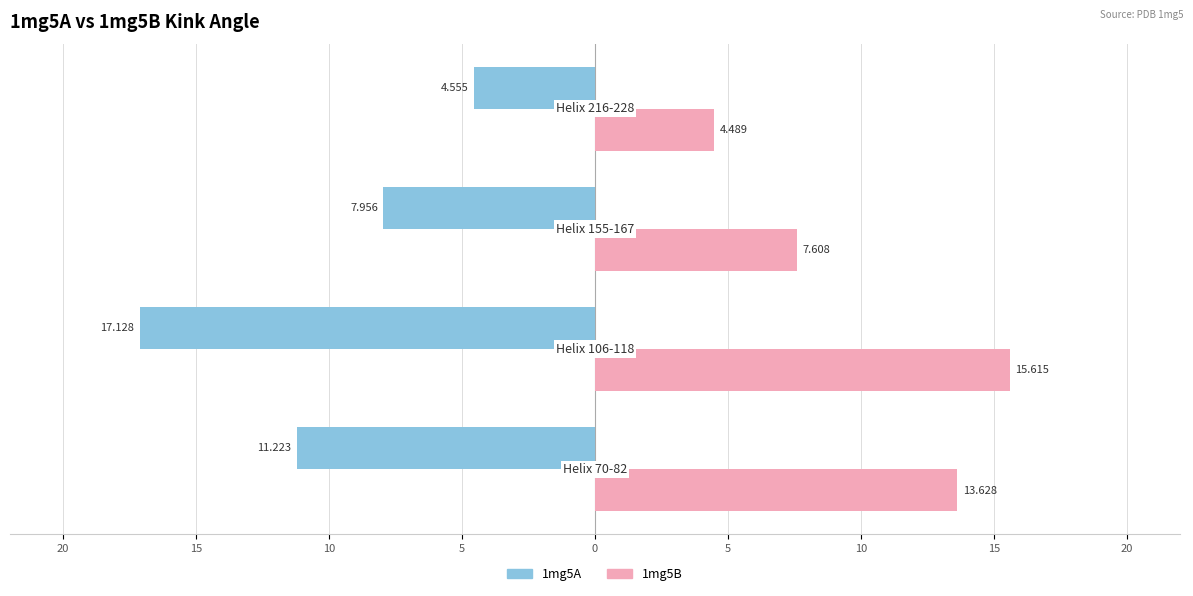

How many categories are shown in the chart?

4